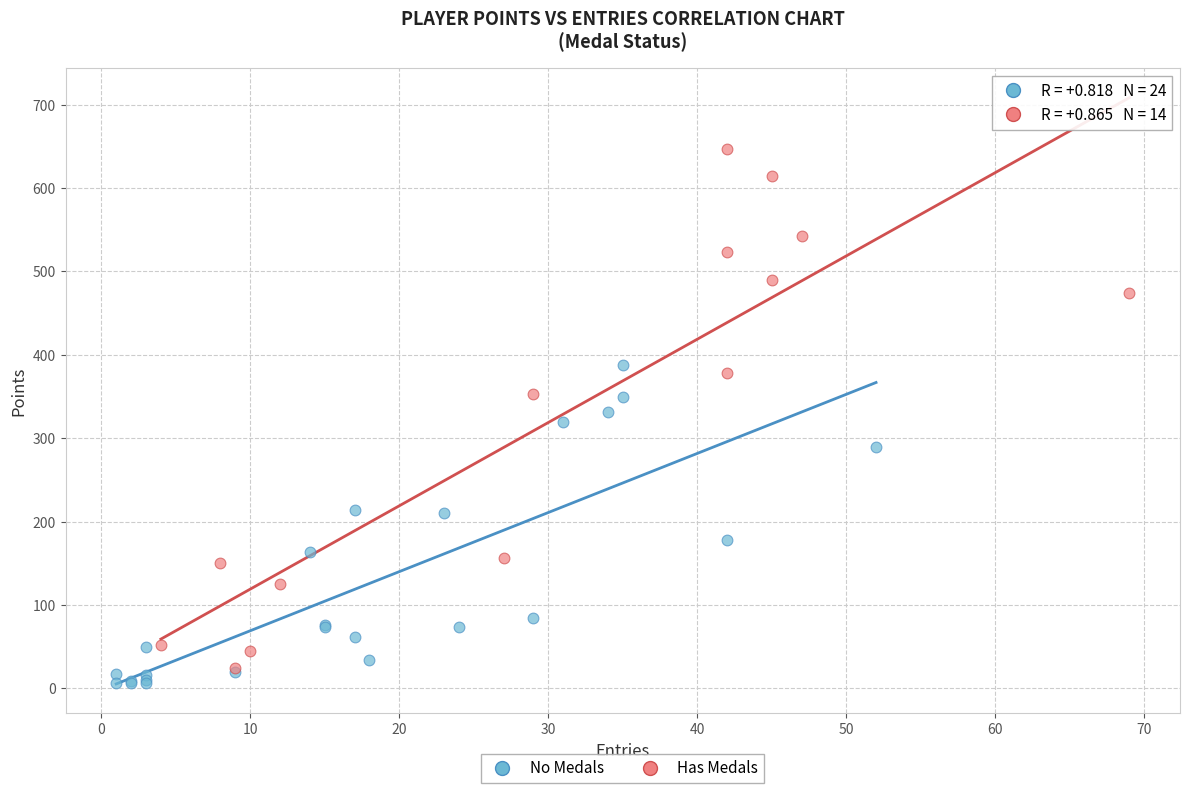

What are all the series names shown in the legend?

No Medals, Has Medals